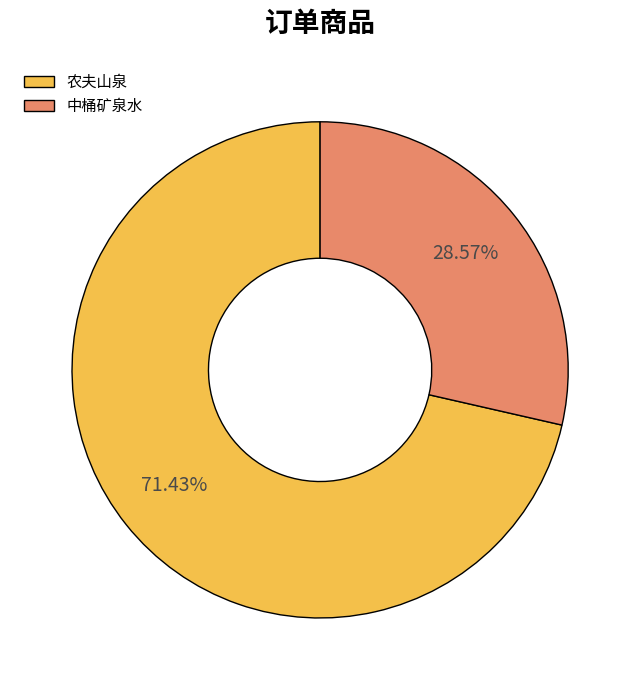

To the nearest percent, what portion does 农夫山泉 represent?

71%